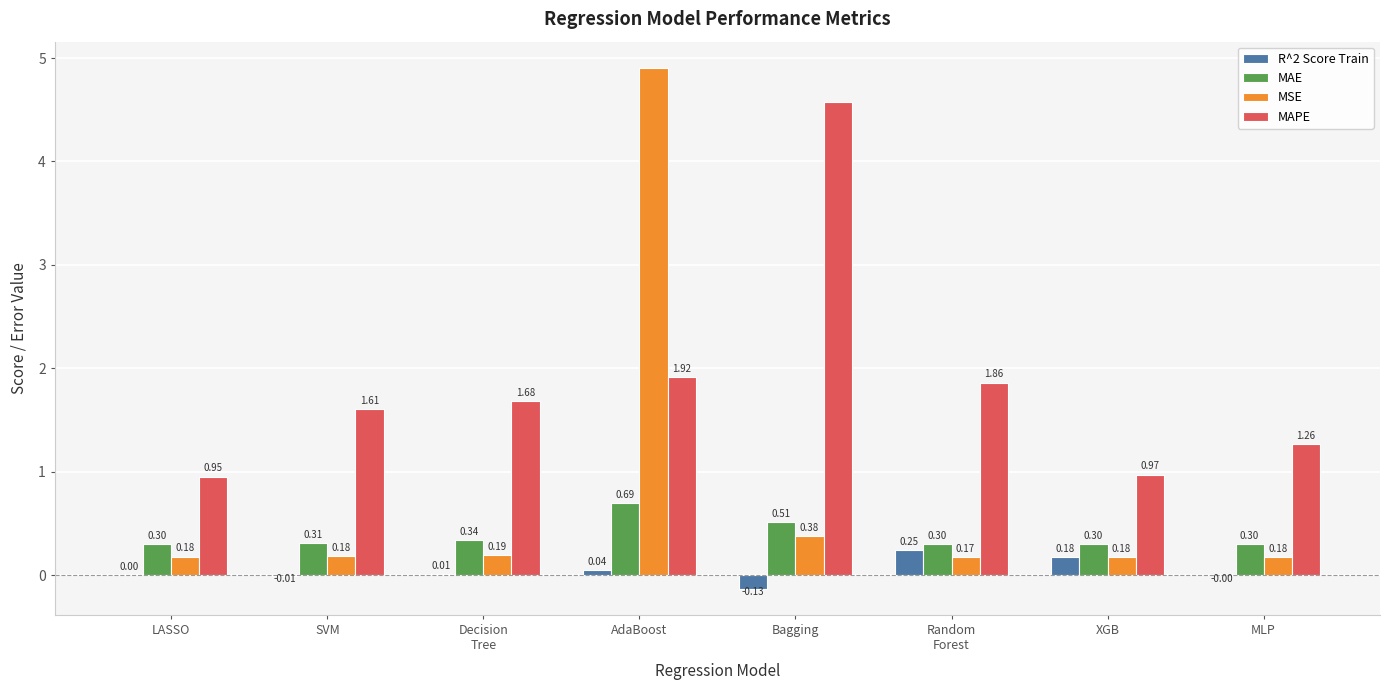

What is the sum of the MSE values at MLP and AdaBoost?

5.1